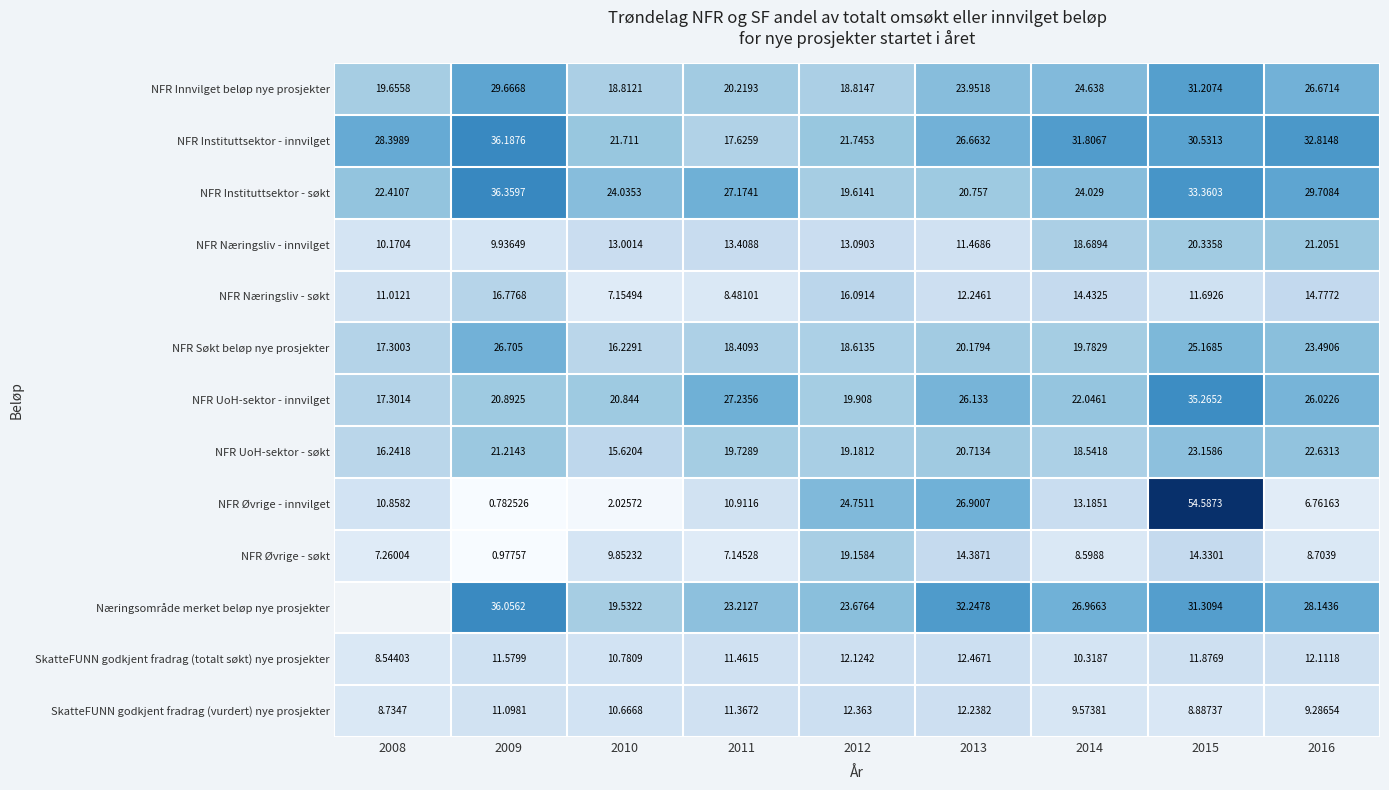

At which label is NFR Instituttsektor - innvilget closest to 26?

2013